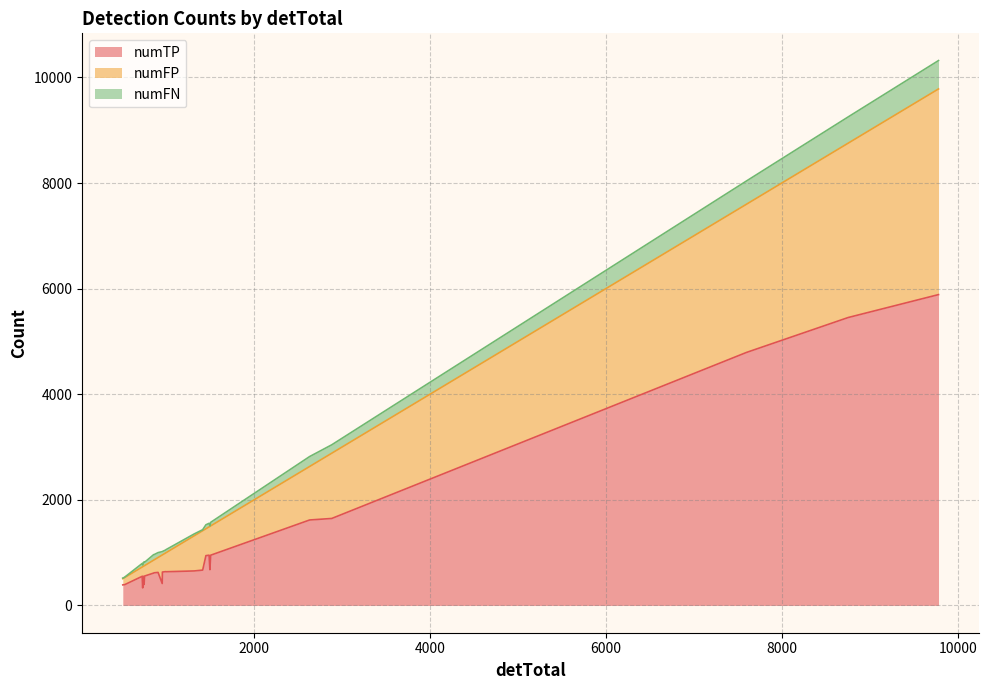

What is the value of the numTP point at the 13th from the left?

1631